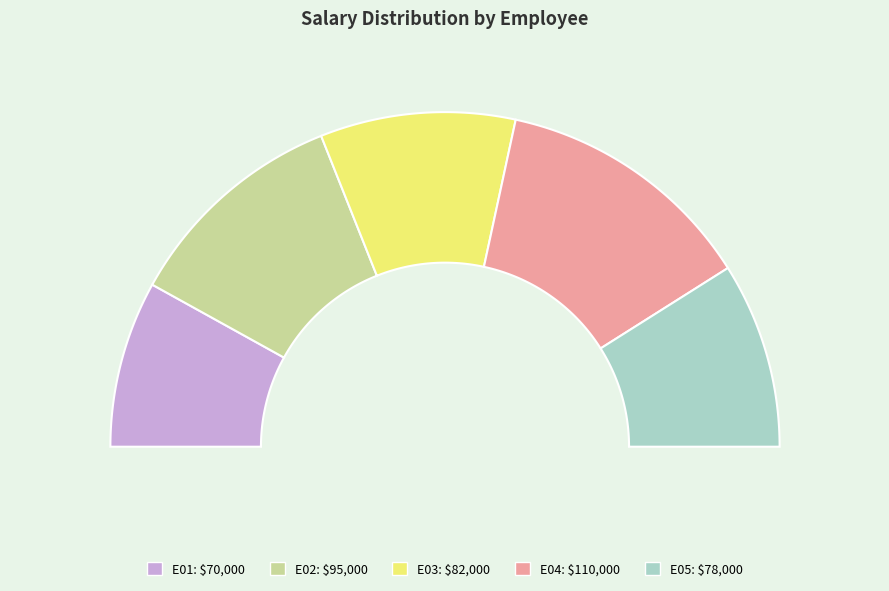

To the nearest percent, what is the difference between the E03 and E04 slice percentages?

6%